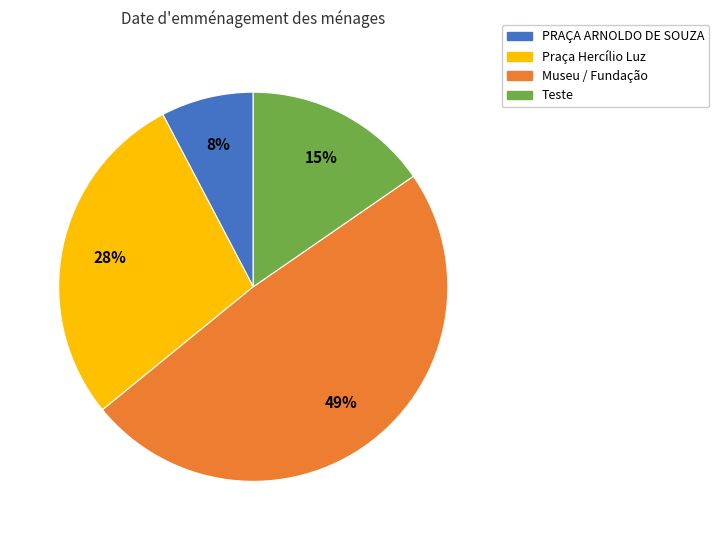

To the nearest percent, what is the difference between the largest and smallest slice percentages?

41%